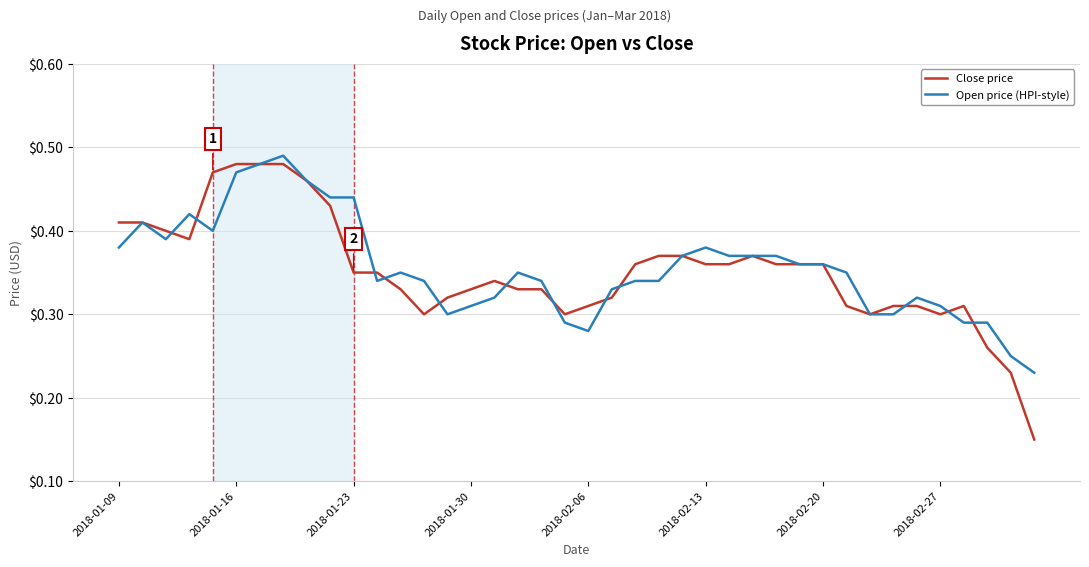

Which series has the largest range (max minus min)?

Close price